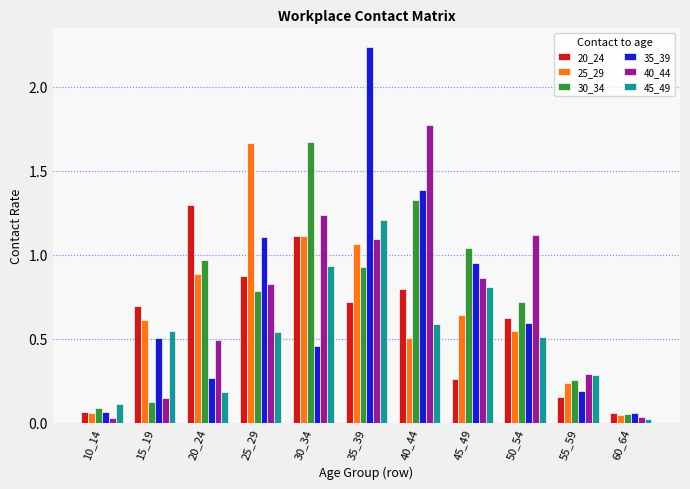

What value does the 35_39 series have at 40_44?

1.4